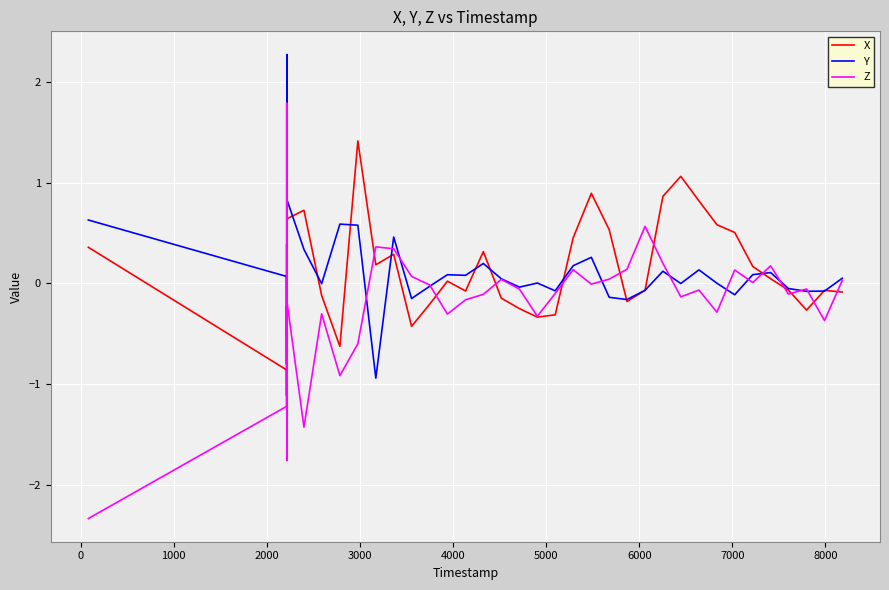

Rank the series by their maximum value, from highest to lowest.

Y, Z, X